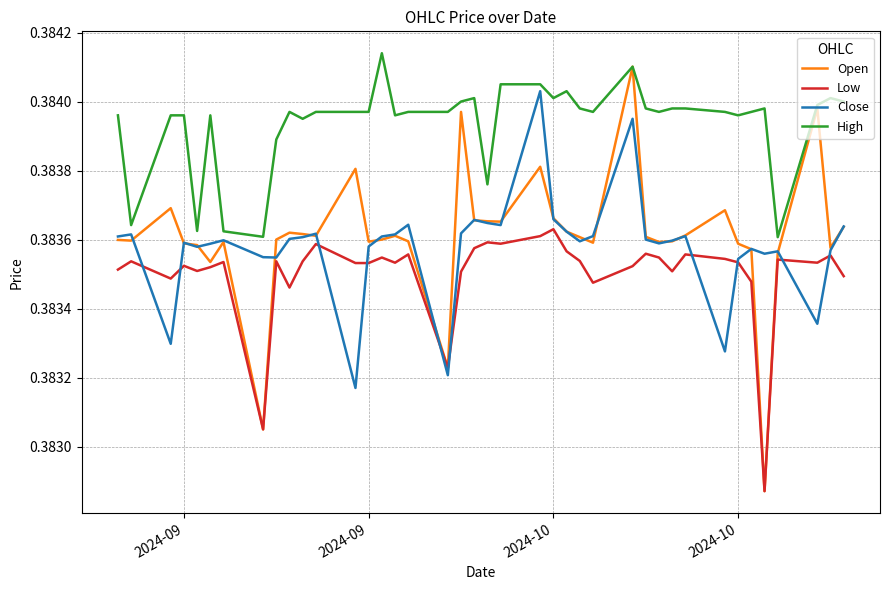

True or false: Close and High cross at least once.

False